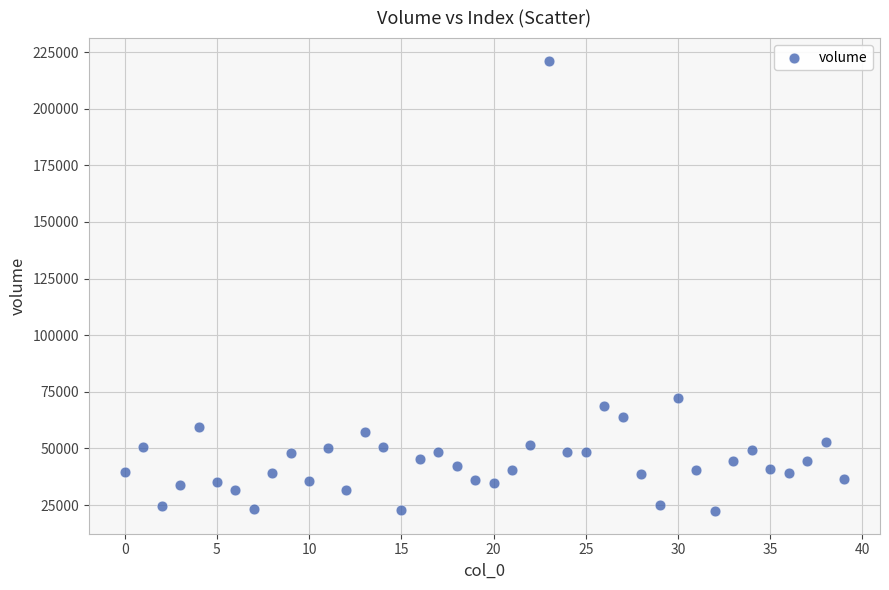

What is the range of Y values (max minus min)?

198957.8